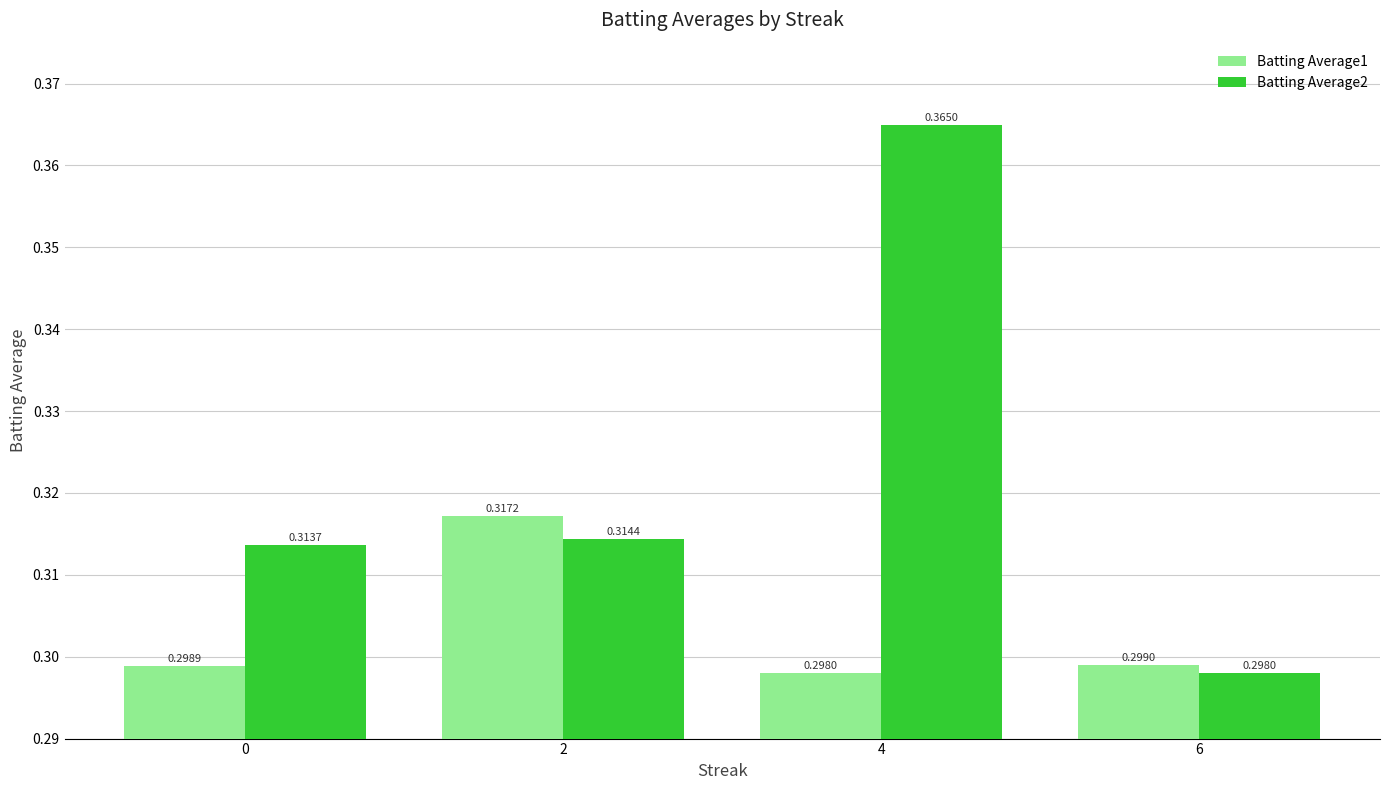

At which label is Batting Average1 closest to 0?

4